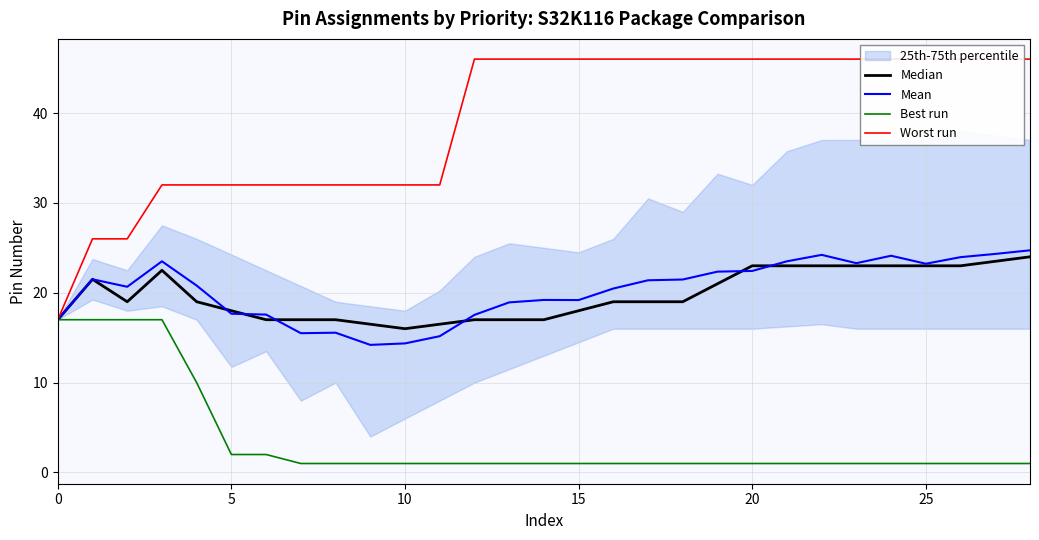

How many lines are shown in the chart?

4